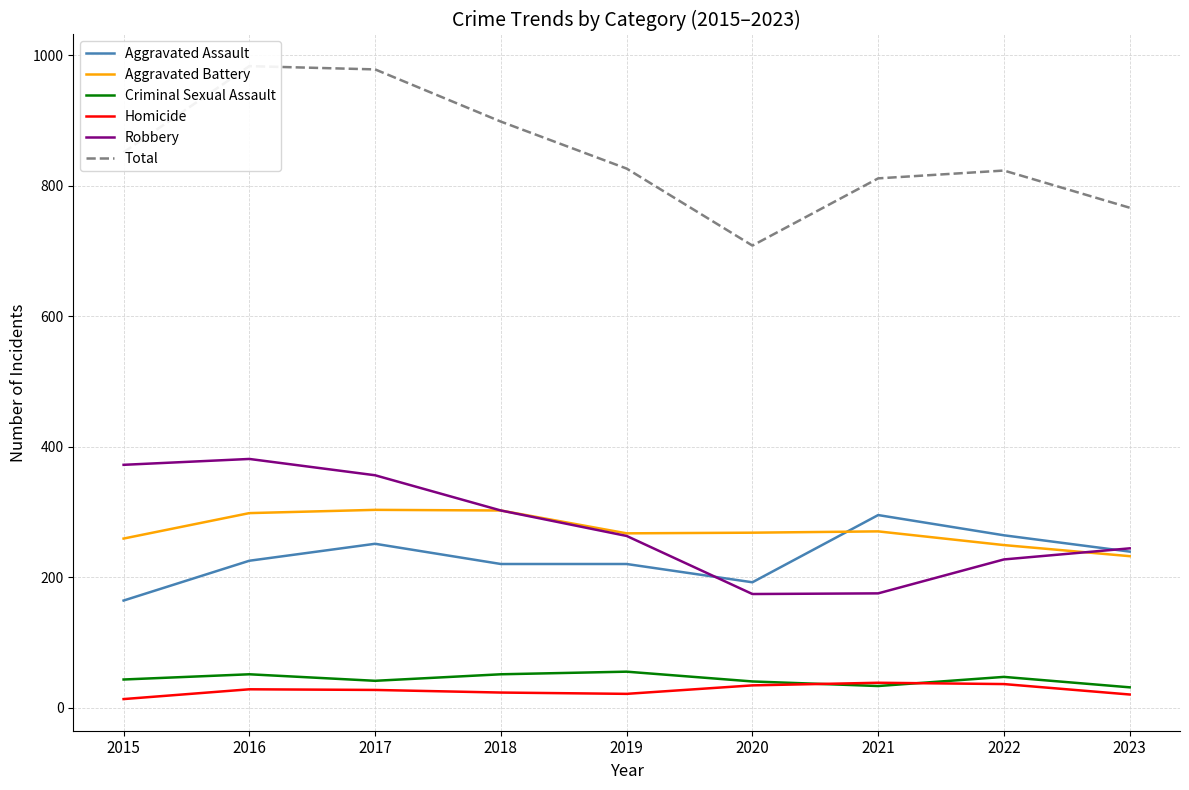

What is the difference between the Total values at 2019 and 2023?

60